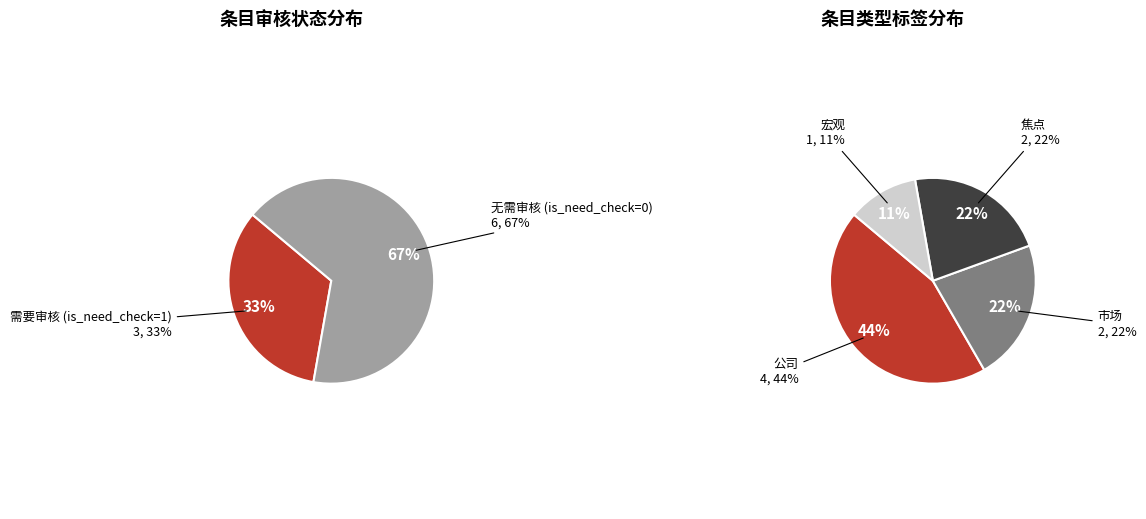

The 2793578 slice represents 1% of the pie. True or false?

False